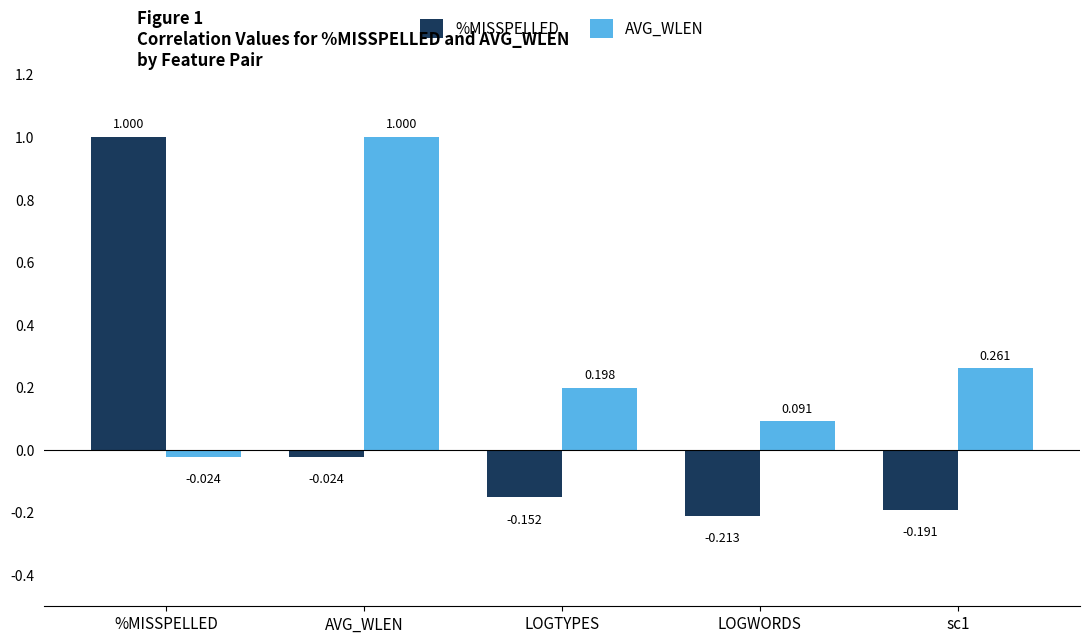

What is the label of the 3rd bar from the left?

LOGTYPES